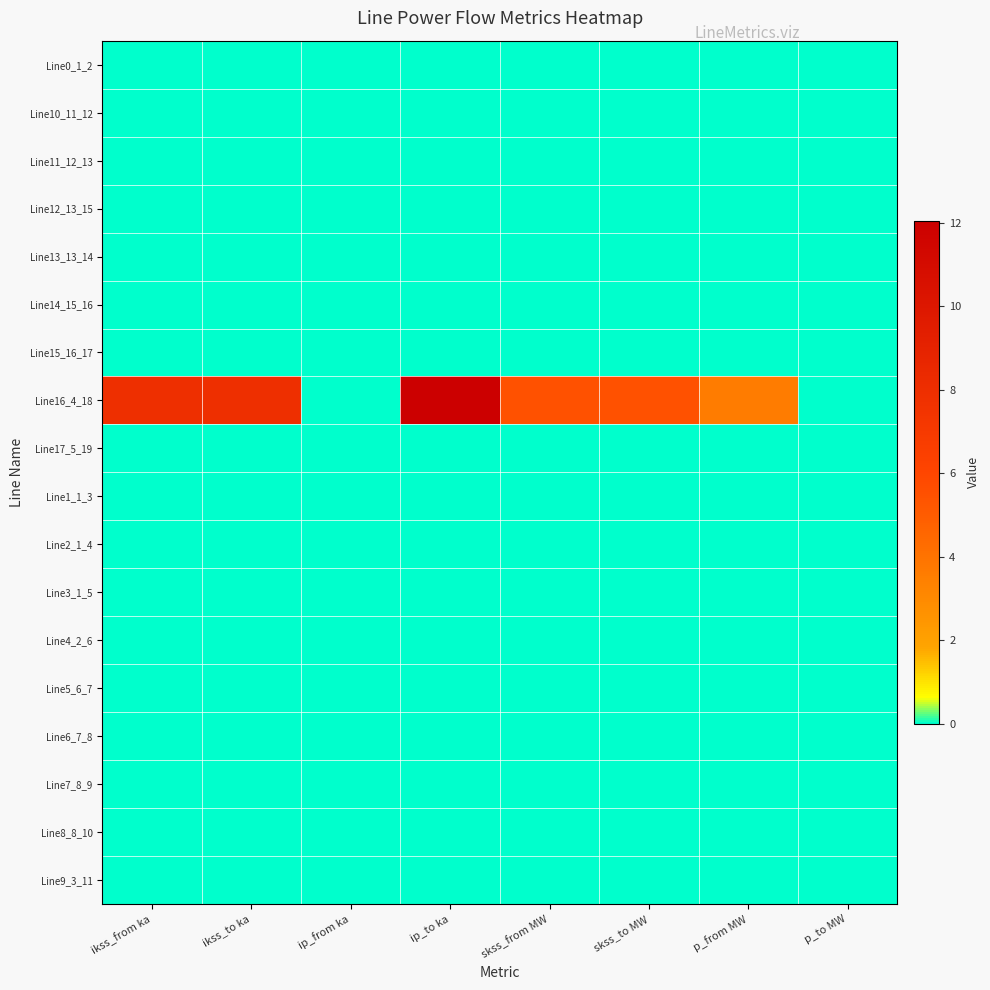

Which series has the largest total across all categories?

Line16_4_18